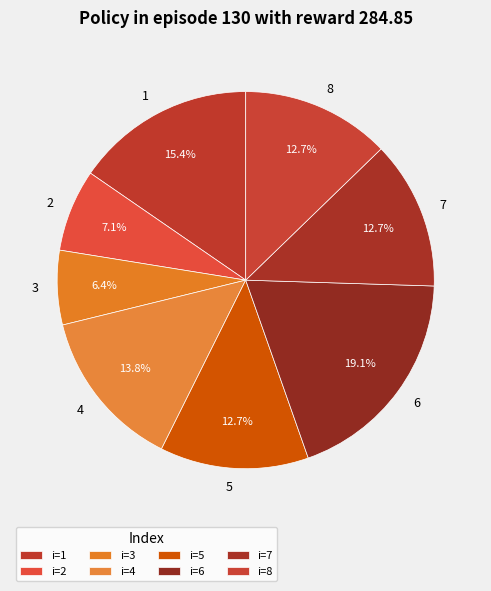

How much of the chart is everything except 1?

84.6%